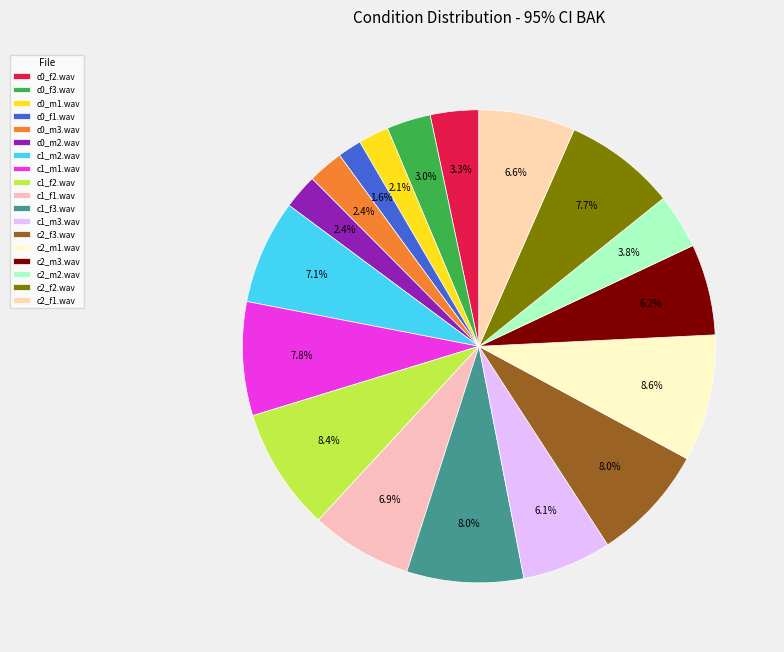

The c0_m3.wav slice represents 2% of the pie. True or false?

True